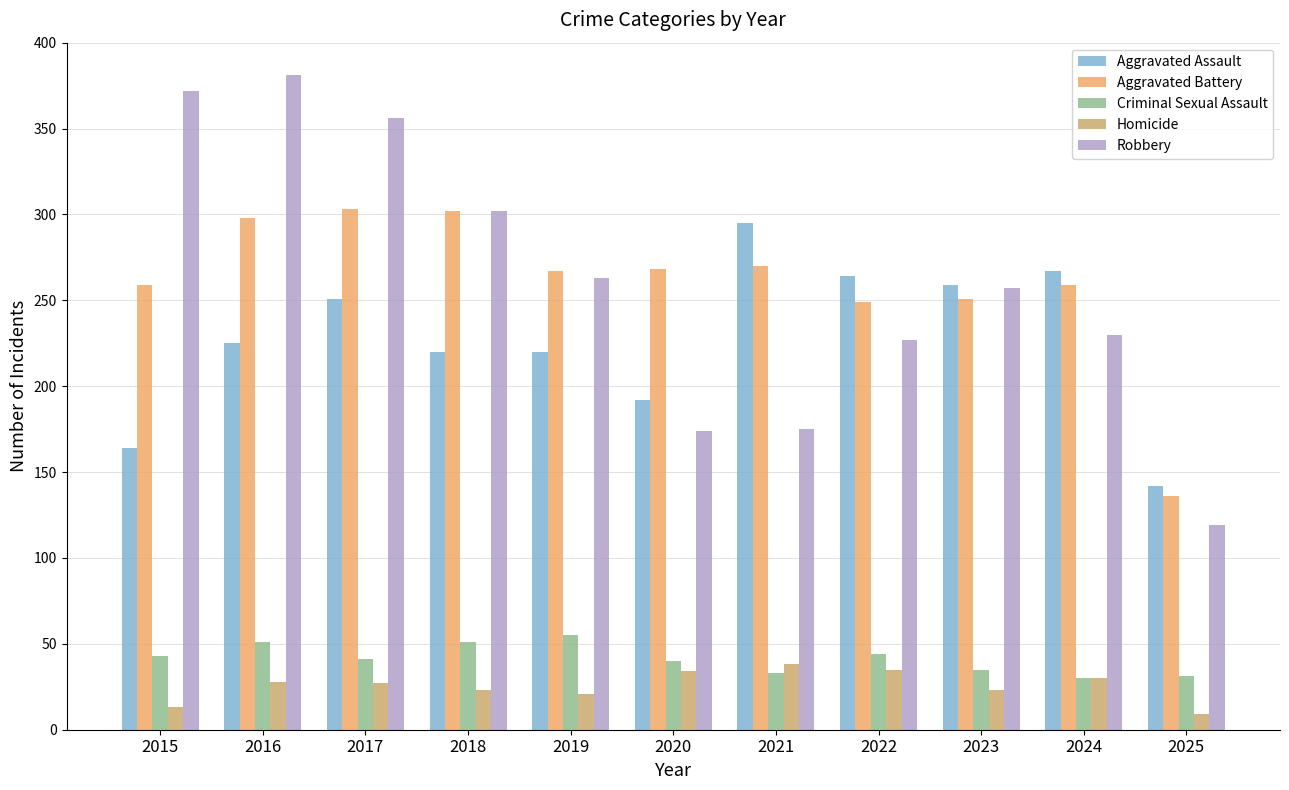

Which series changed the most between 2015 and 2017?

Aggravated Assault